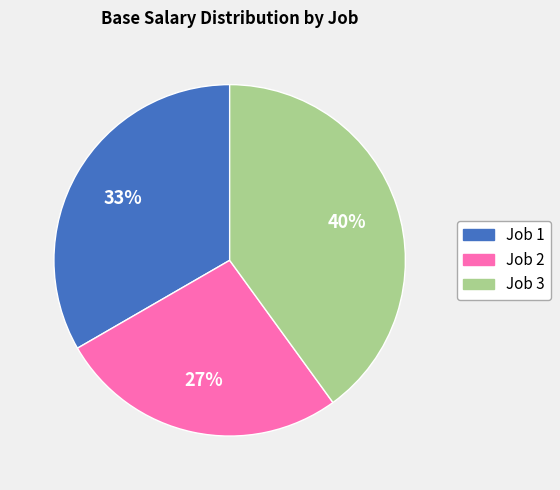

How many segments does this pie chart have?

3